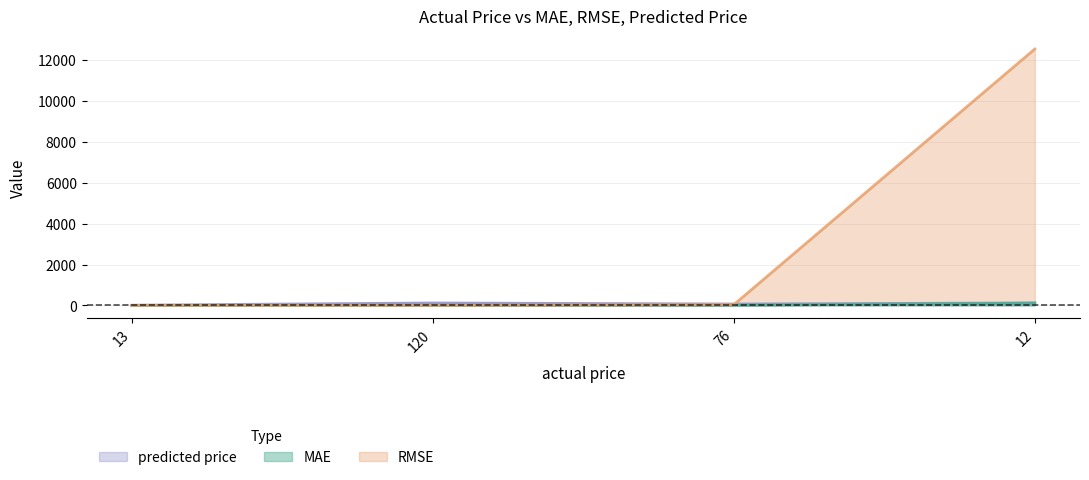

Between 76 and 12, which series saw the biggest shift?

RMSE